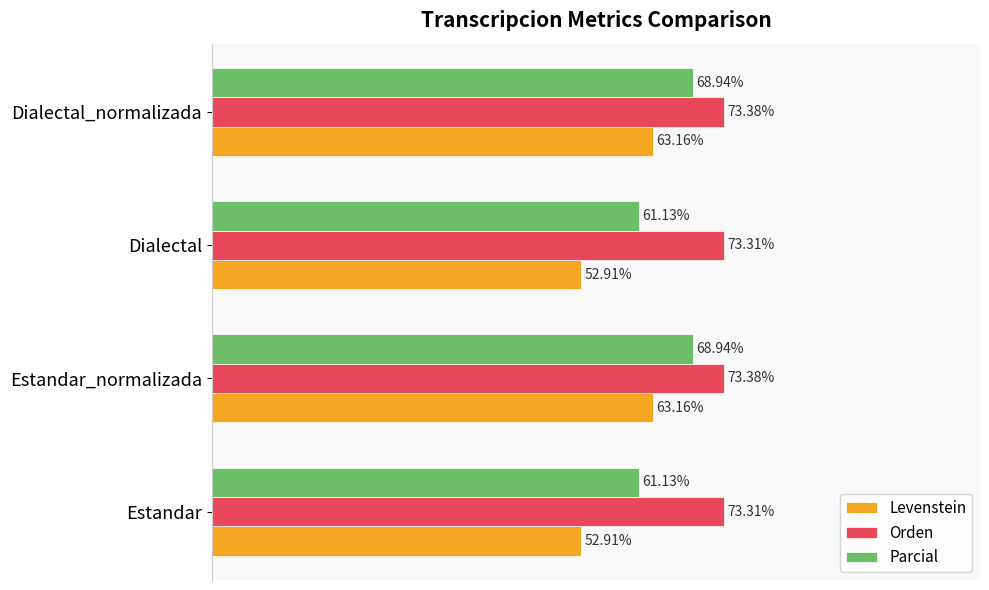

Rank the series by their average value, from lowest to highest.

Levenstein, Parcial, Orden